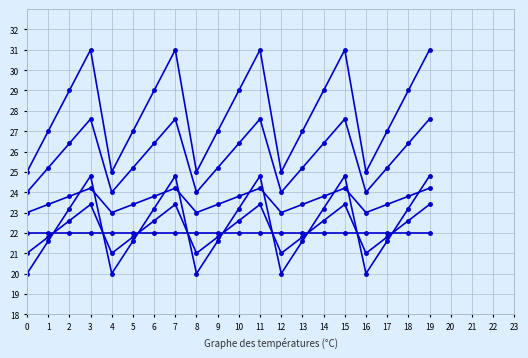

How many distinct data groups are displayed?

6